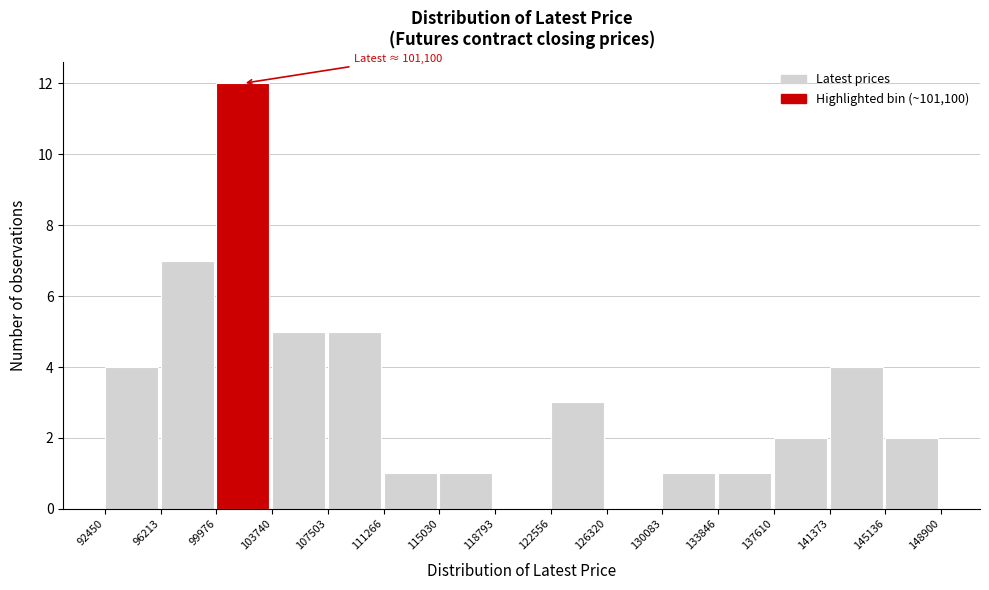

Over which range of the x-axis is the bar tallest?

99976 to 103740